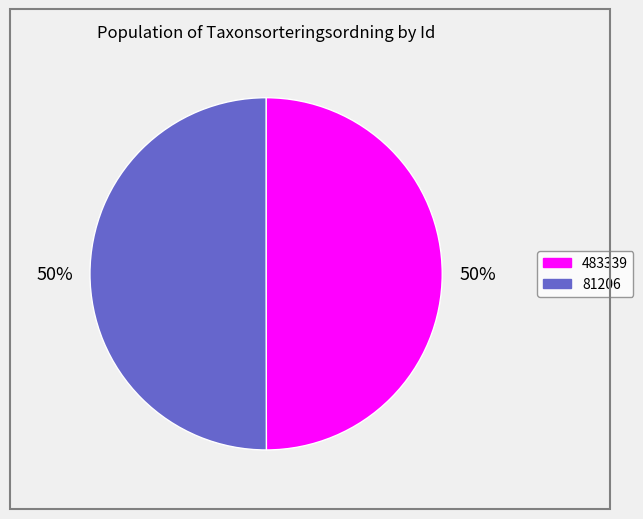

Is the sum of 81206 and 483339 greater than half?

Yes